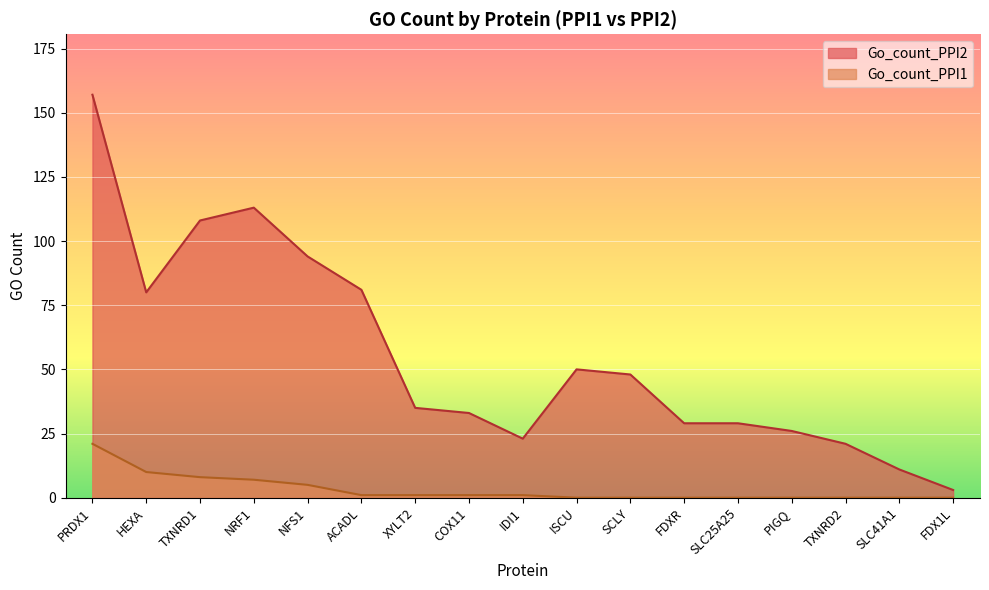

Which category has the highest value across all series?

PRDX1